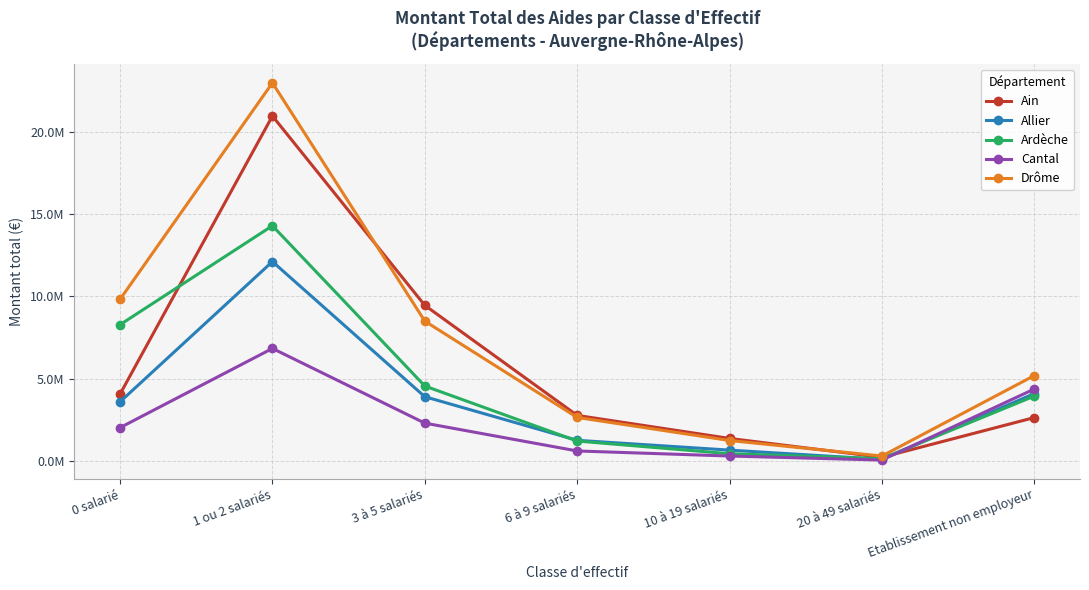

Between 0 salarié and 1 ou 2 salariés, which series saw the biggest shift?

Ain